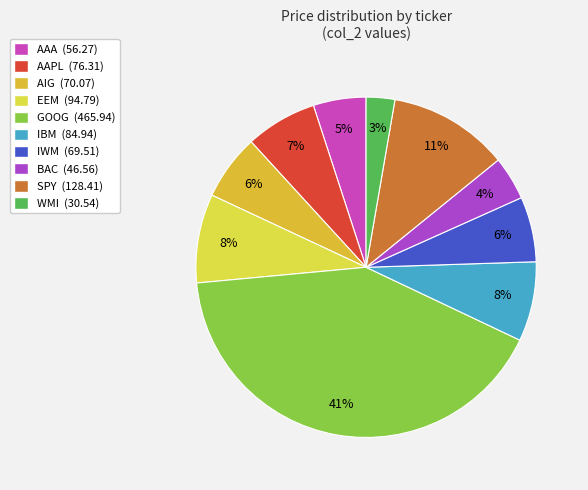

Is there any slice that represents more than half of the pie?

No